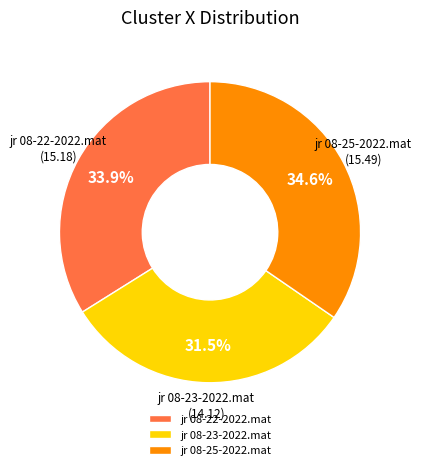

What percentage is the jr 08-22-2022.mat slice, to the nearest percent?

34%